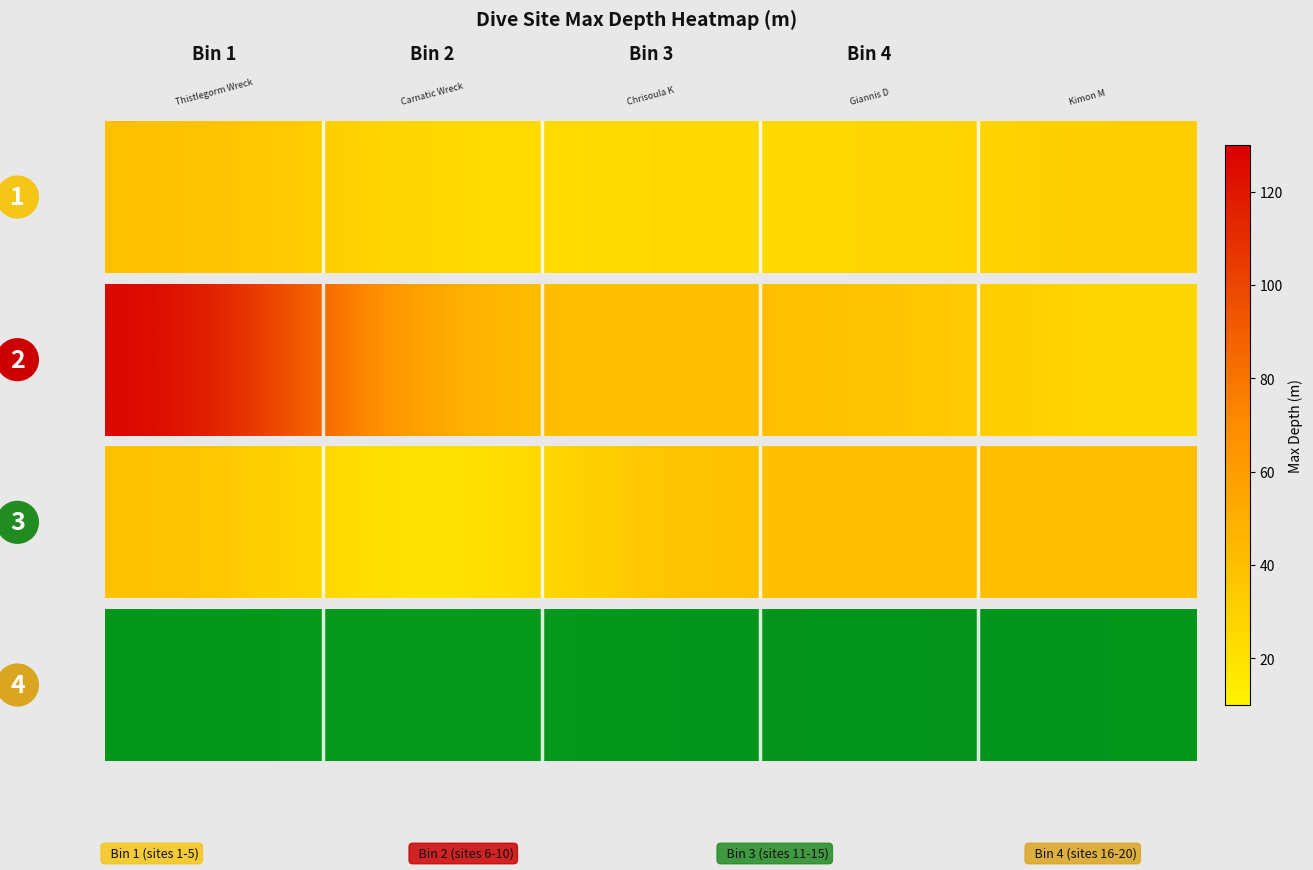

What is the average value?

20